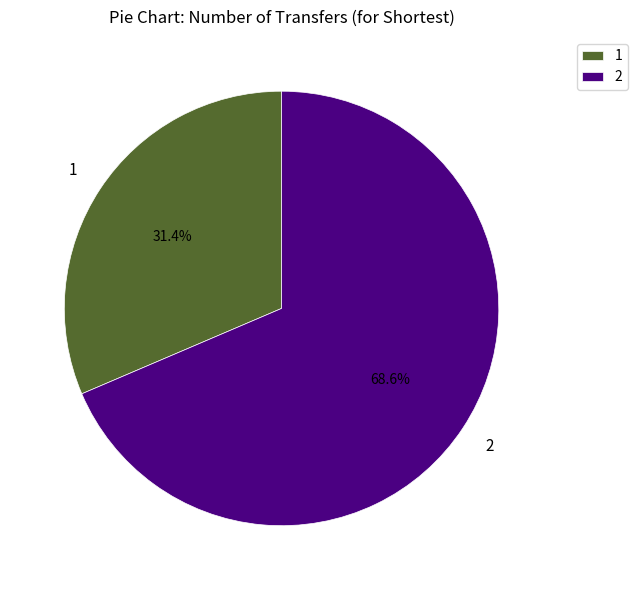

Between 2 and 1, which is larger?

2